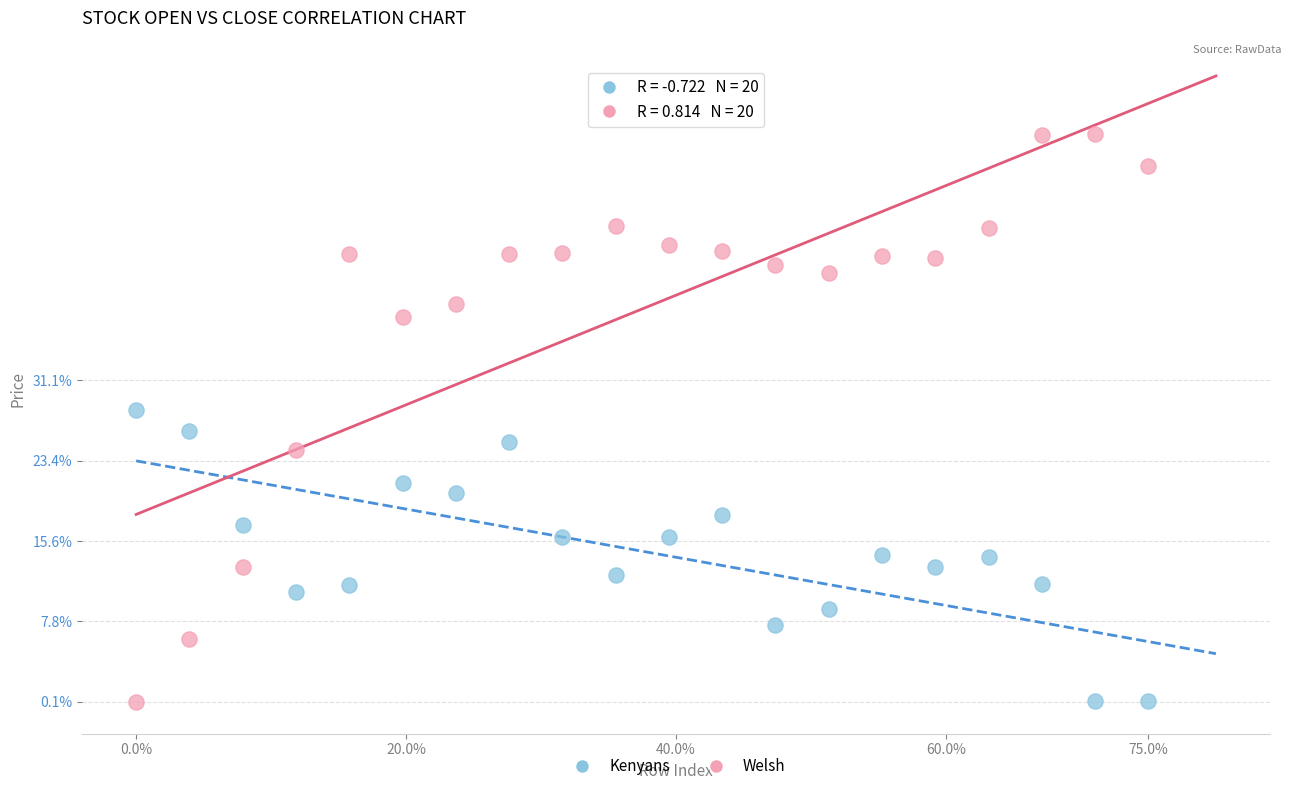

What are all the series names shown in the legend?

Kenyans, Welsh